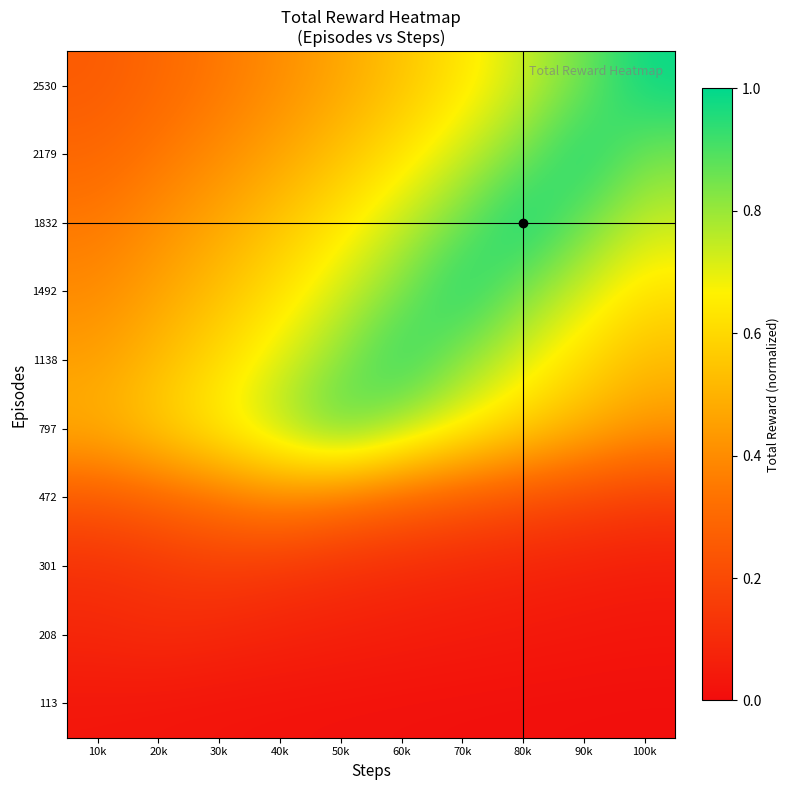

How many categories are shown in the chart?

10